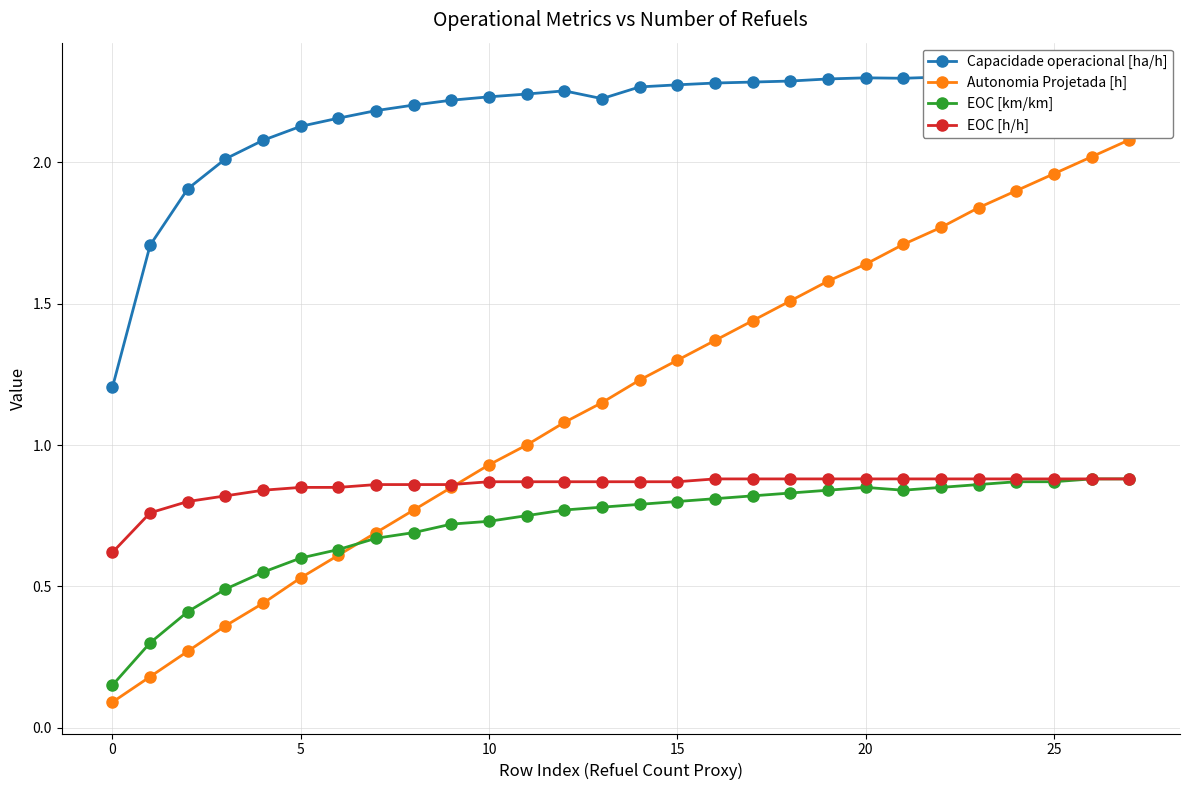

List the series in order of their peak value, highest first.

Capacidade operacional [ha/h], Autonomia Projetada [h], EOC [km/km], EOC [h/h]